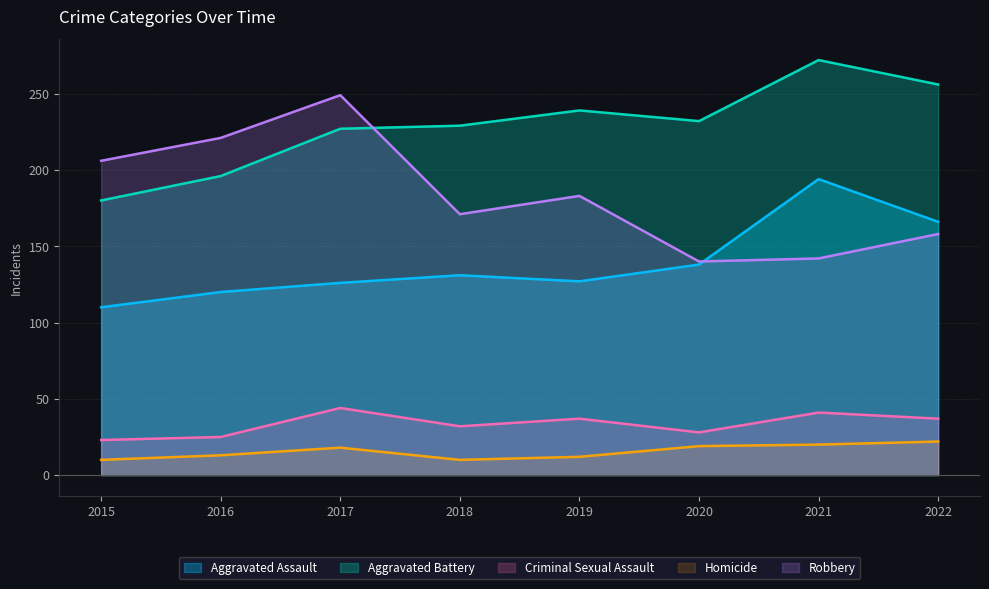

What is the maximum value shown in the chart?

272